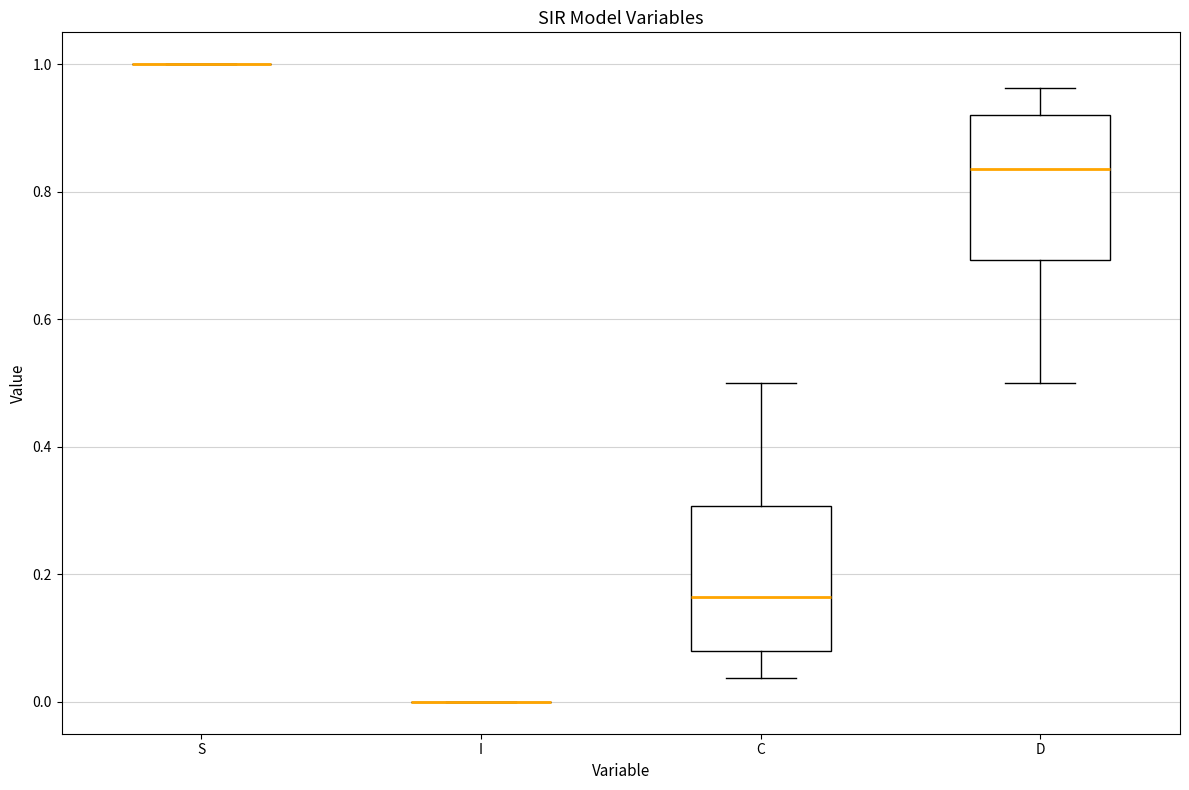

Reading left to right, read every box against the y-axis: the position of its median line, the range the box covers, and the ends of its whiskers. The values are not printed on the chart, so give them approximately, as read against the axis.

S: box collapsed to a line at 1.00, whiskers 1.00 to 1.00
I: box collapsed to a line at 0.00, whiskers 0.00 to 0.00
C: median 0.16, box 0.08 to 0.30, whiskers 0.04 to 0.50
D: median 0.84, box 0.70 to 0.92, whiskers 0.50 to 0.96